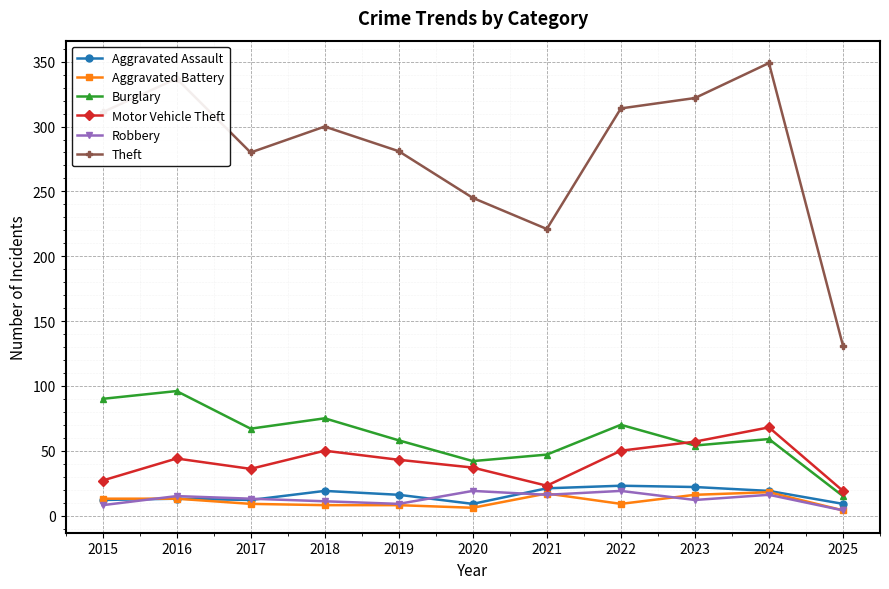

True or false: Aggravated Assault has a value of 41 at 2022.

False